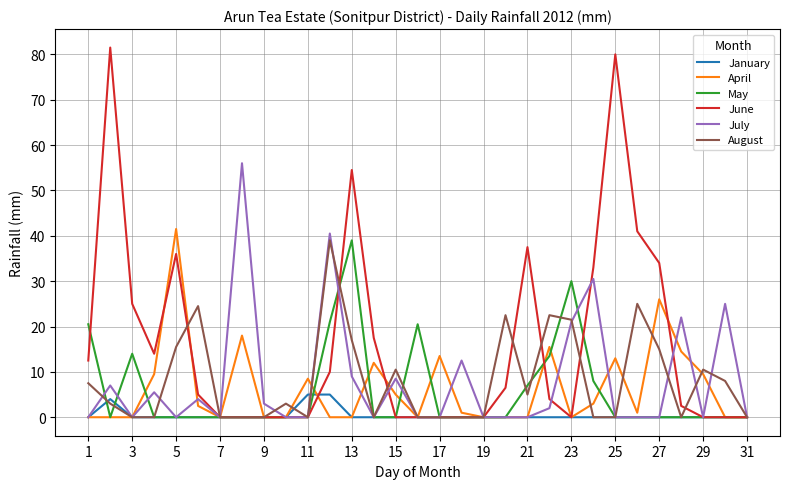

Count the number of categories in the chart.

31